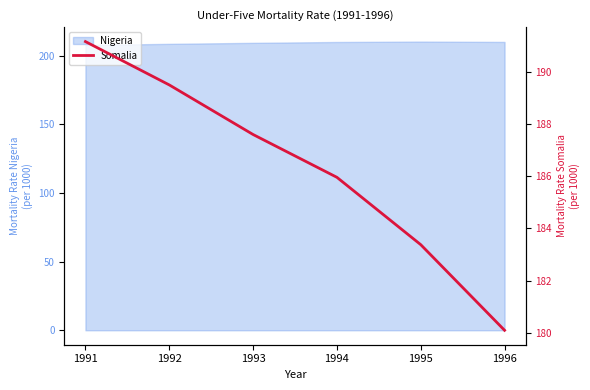

Is it true that the value at 1993 is 92.0?

False